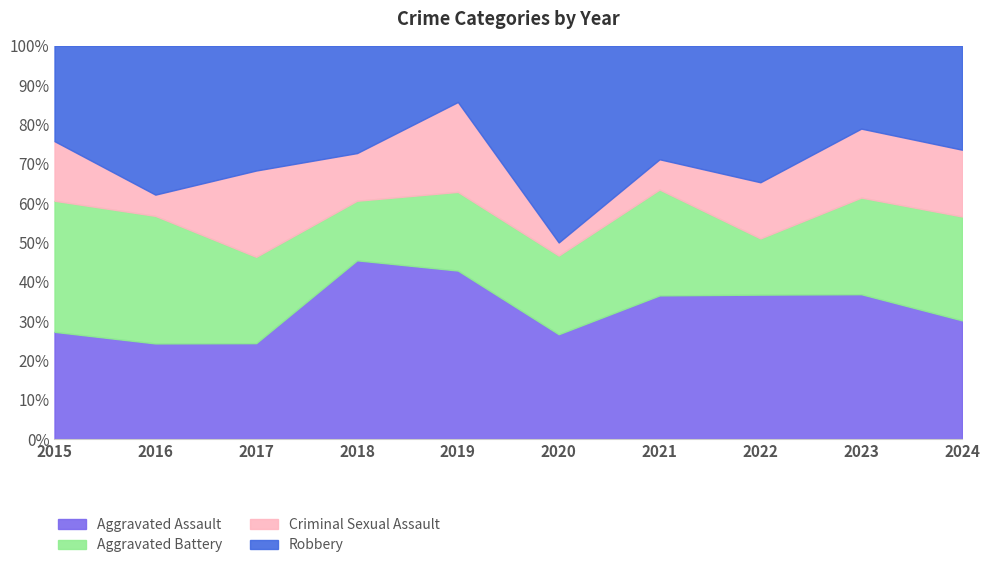

How many categories are shown in the chart?

10